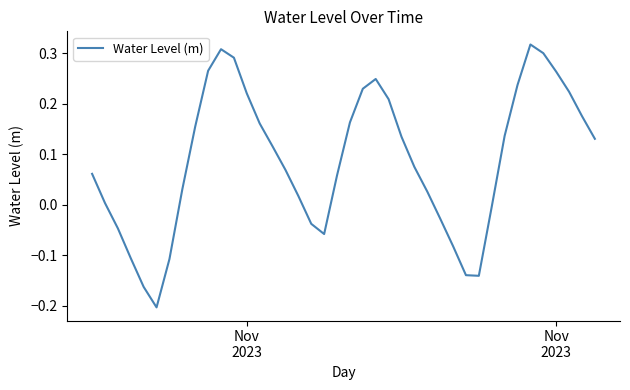

How many categories are shown in the chart?

40